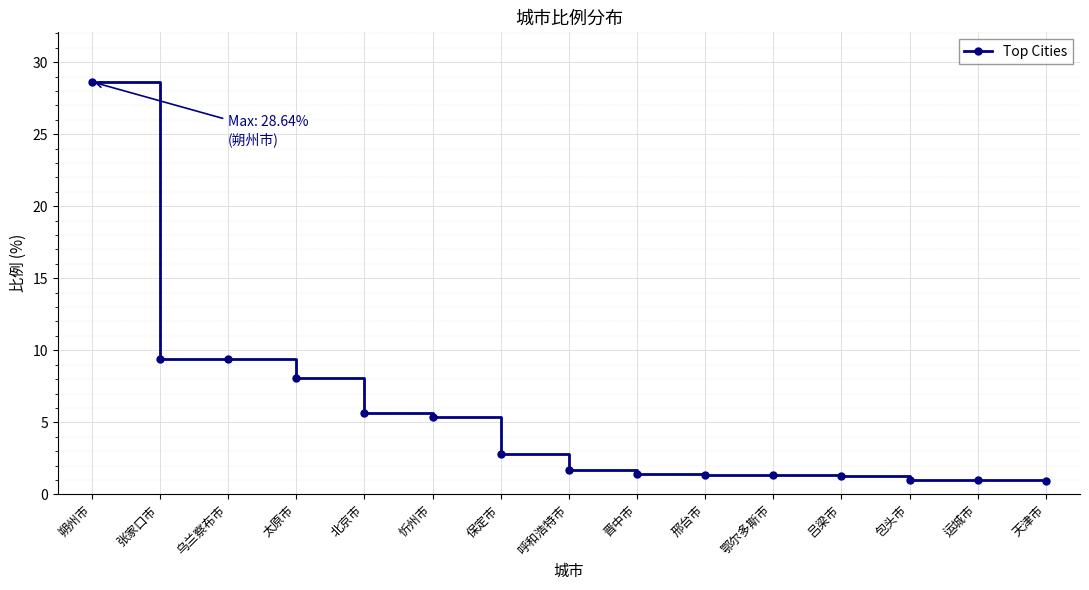

Read the value at 鄂尔多斯市.

1.3